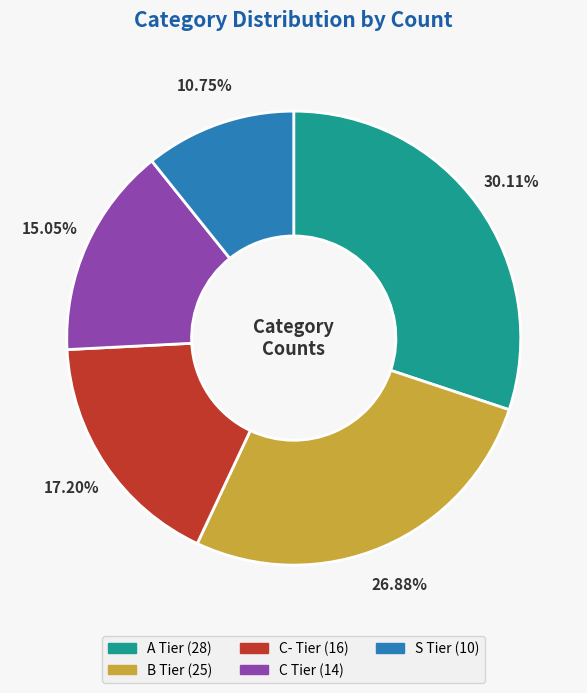

What percentage is the S Tier slice, to the nearest percent?

11%